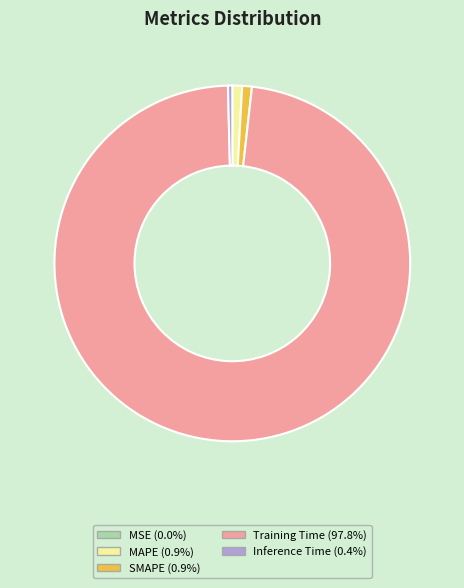

Is there any slice that represents more than half of the pie?

Yes